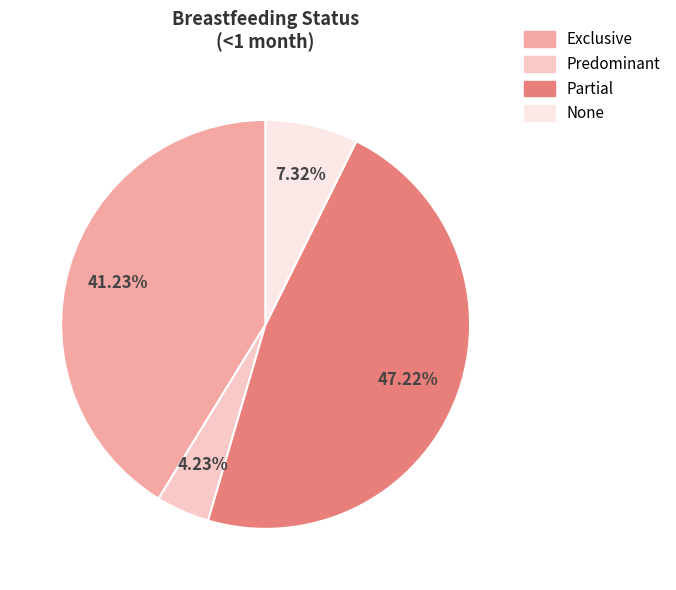

Does any single category account for the majority?

No